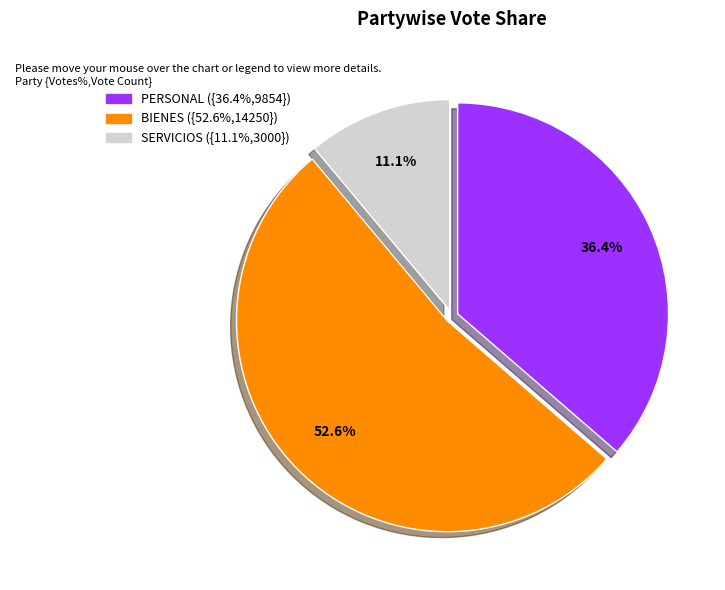

To the nearest percent, what is the combined percentage of BIENES and PERSONAL?

89%